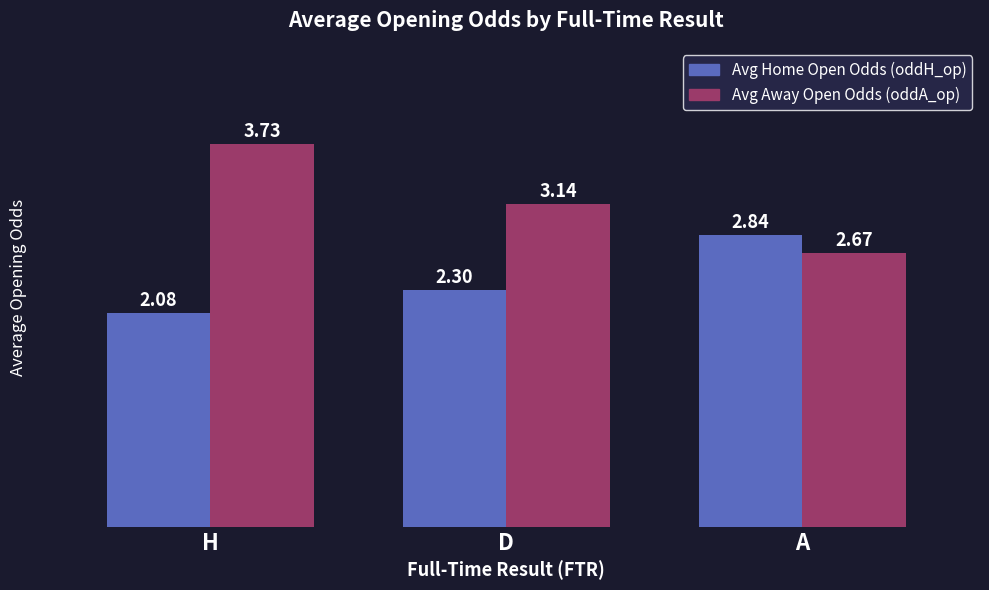

What is the difference between the highest and lowest values at D?

0.8